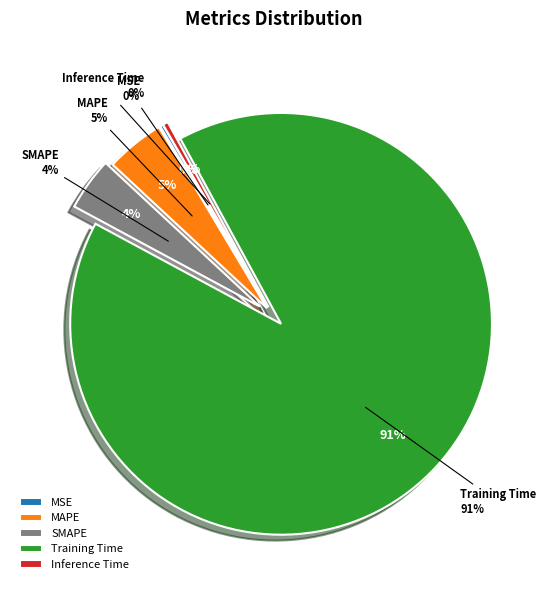

Does SMAPE represent more than half of the total?

No